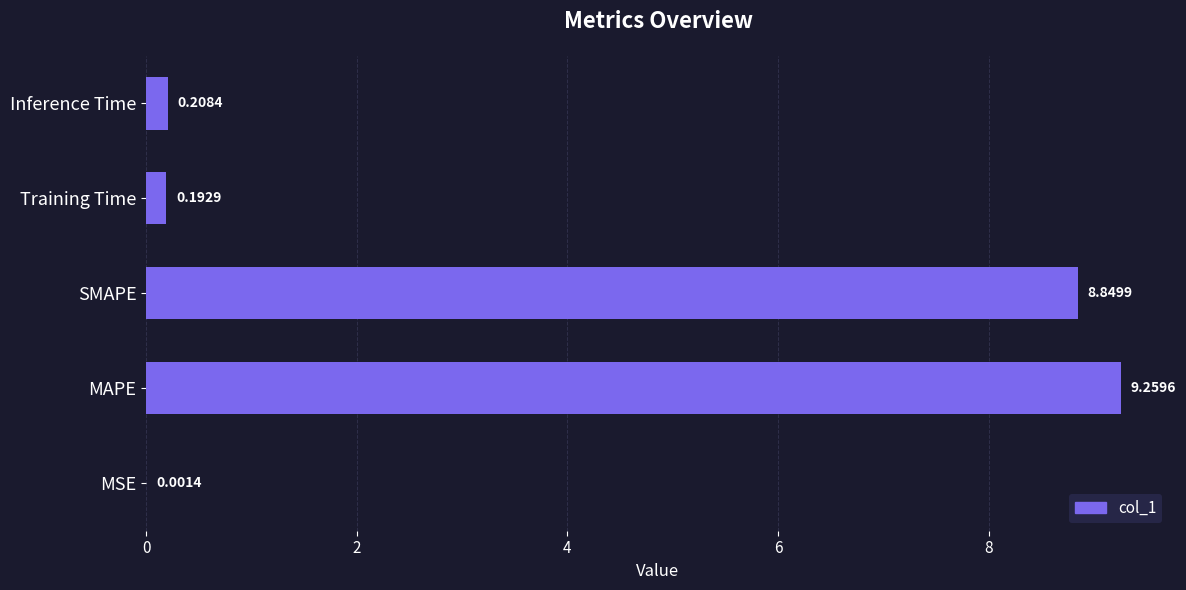

Which label corresponds to the largest value in the chart?

MAPE